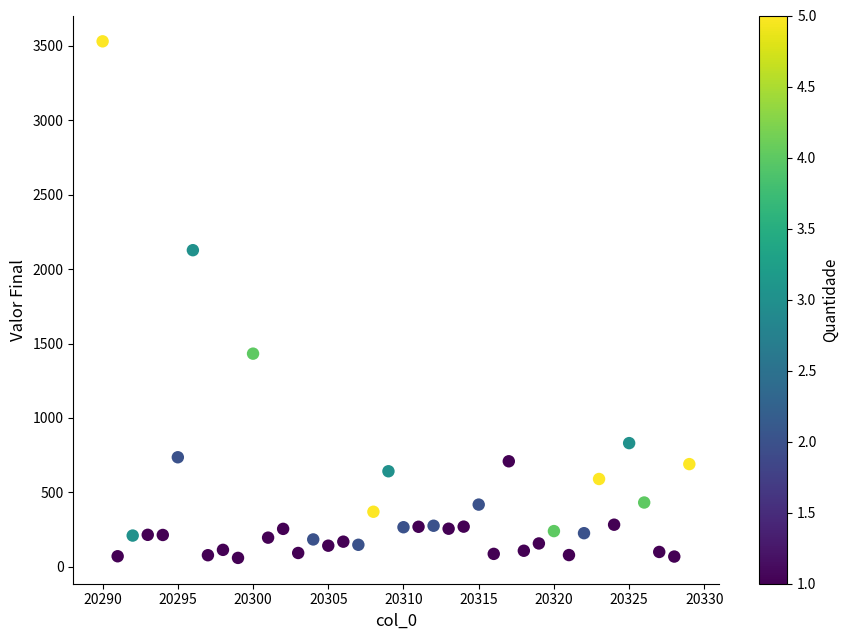

What is the range of X values (max minus min)?

39